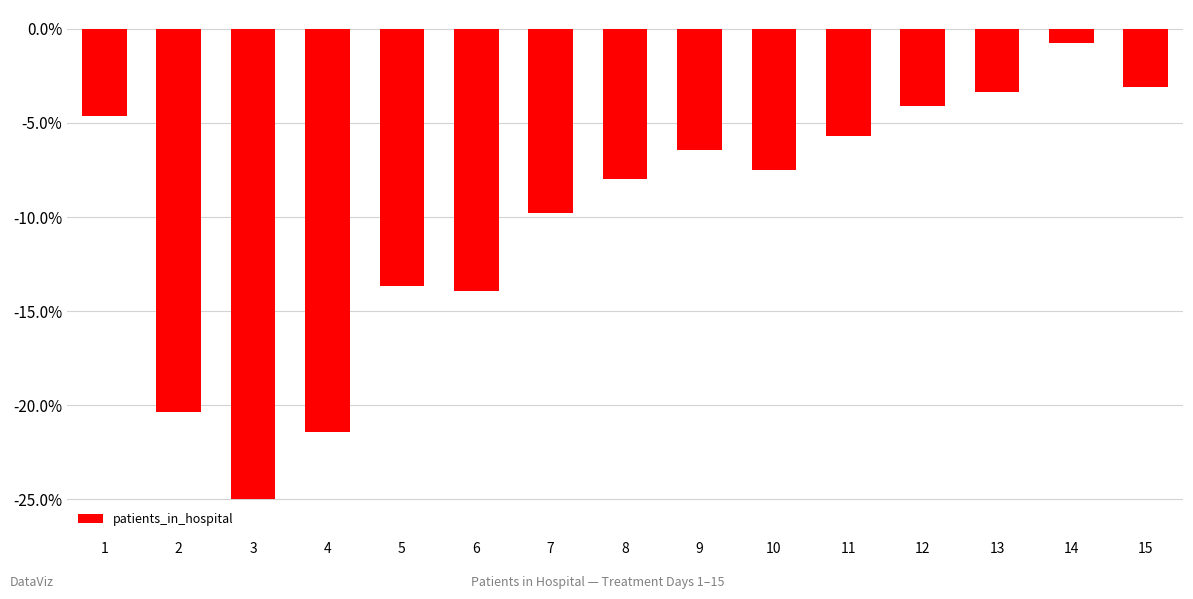

Are the bars horizontal?

No